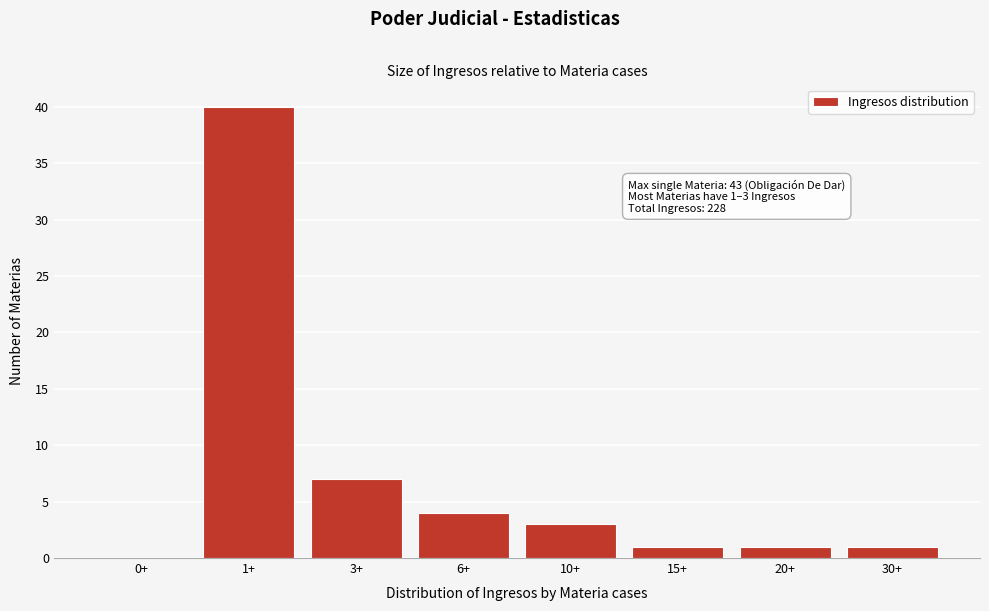

Reading left to right, list all the values displayed in this chart.

0+=0	1+=40	3+=7	6+=4	10+=3	15+=1	20+=1	30+=1